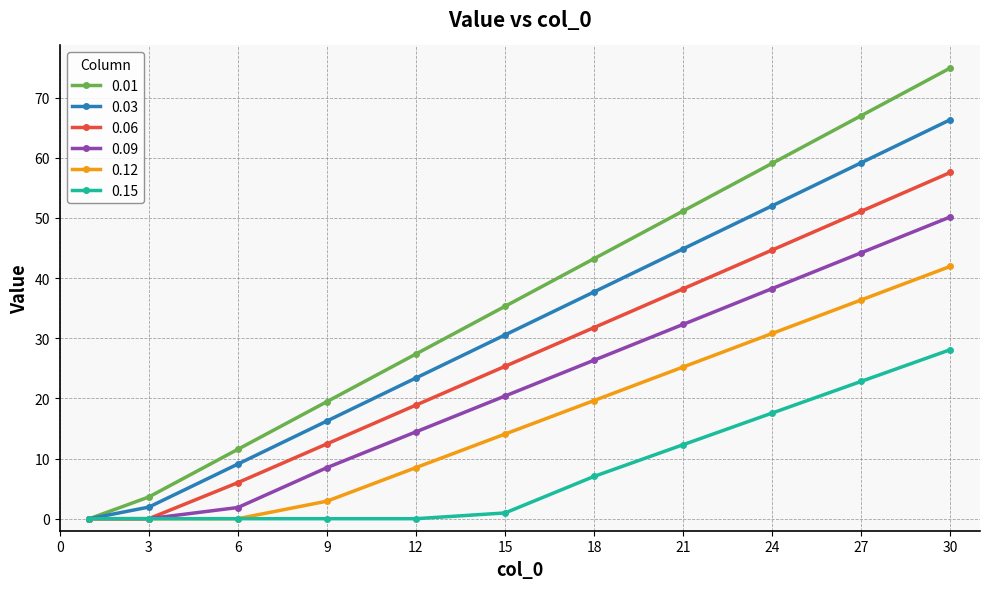

What is the value of the 0.06 point at the 10th from the left?

51.1